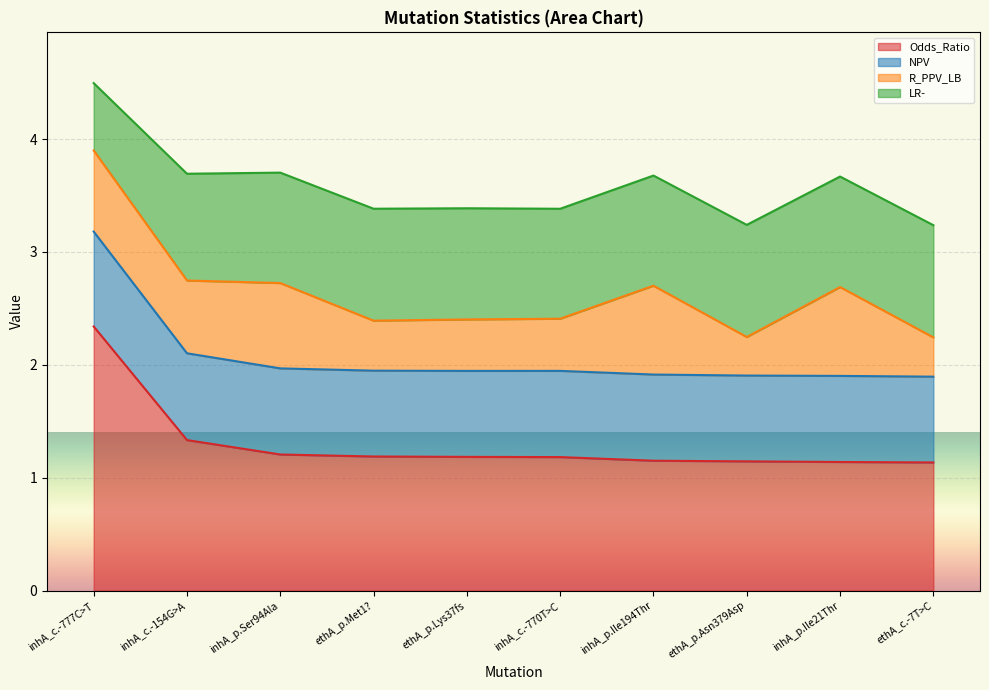

At which label does Odds_Ratio reach its minimum?

ethA_c.-7T>C